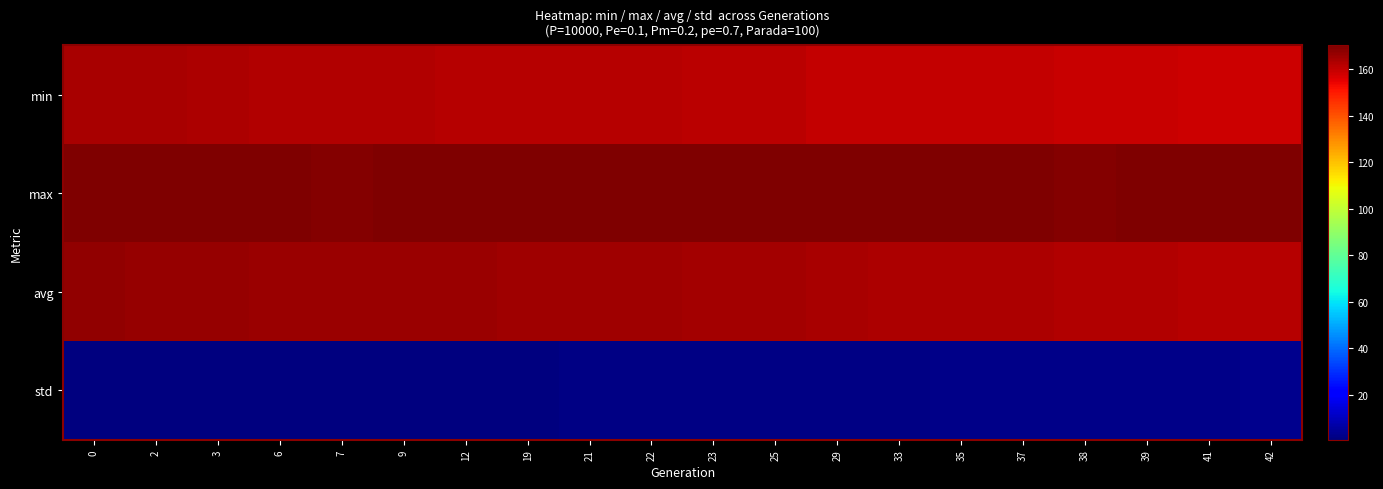

What is the smallest value displayed?

0.8